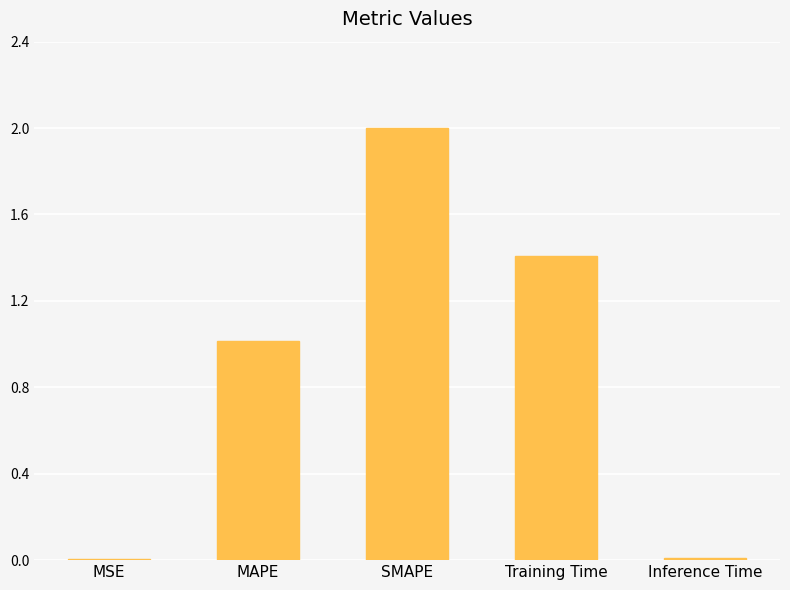

Count the number of data series in this chart.

1